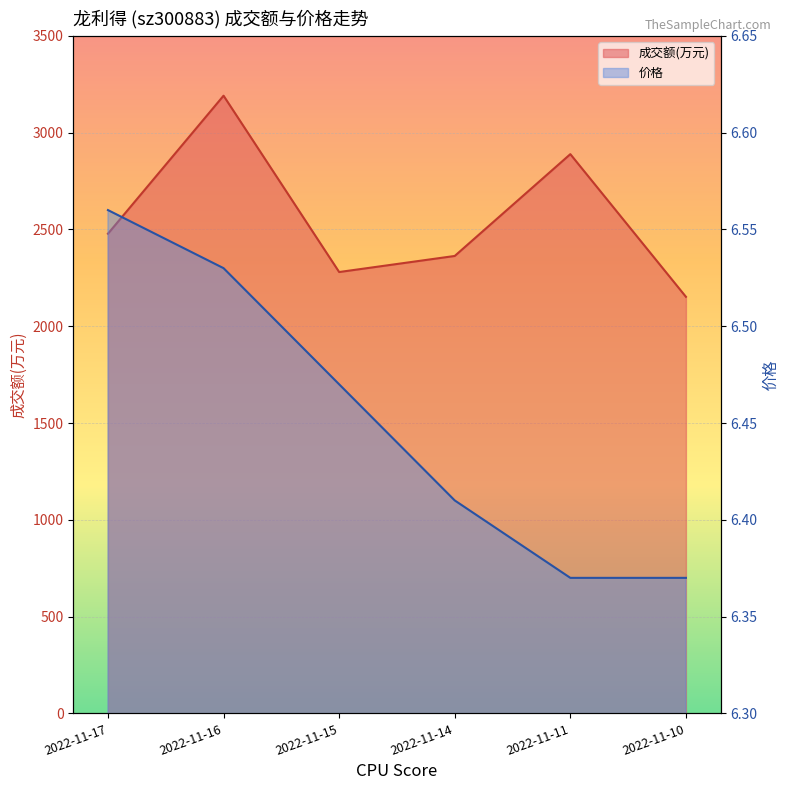

Does the chart display data point markers on the line(s)?

No